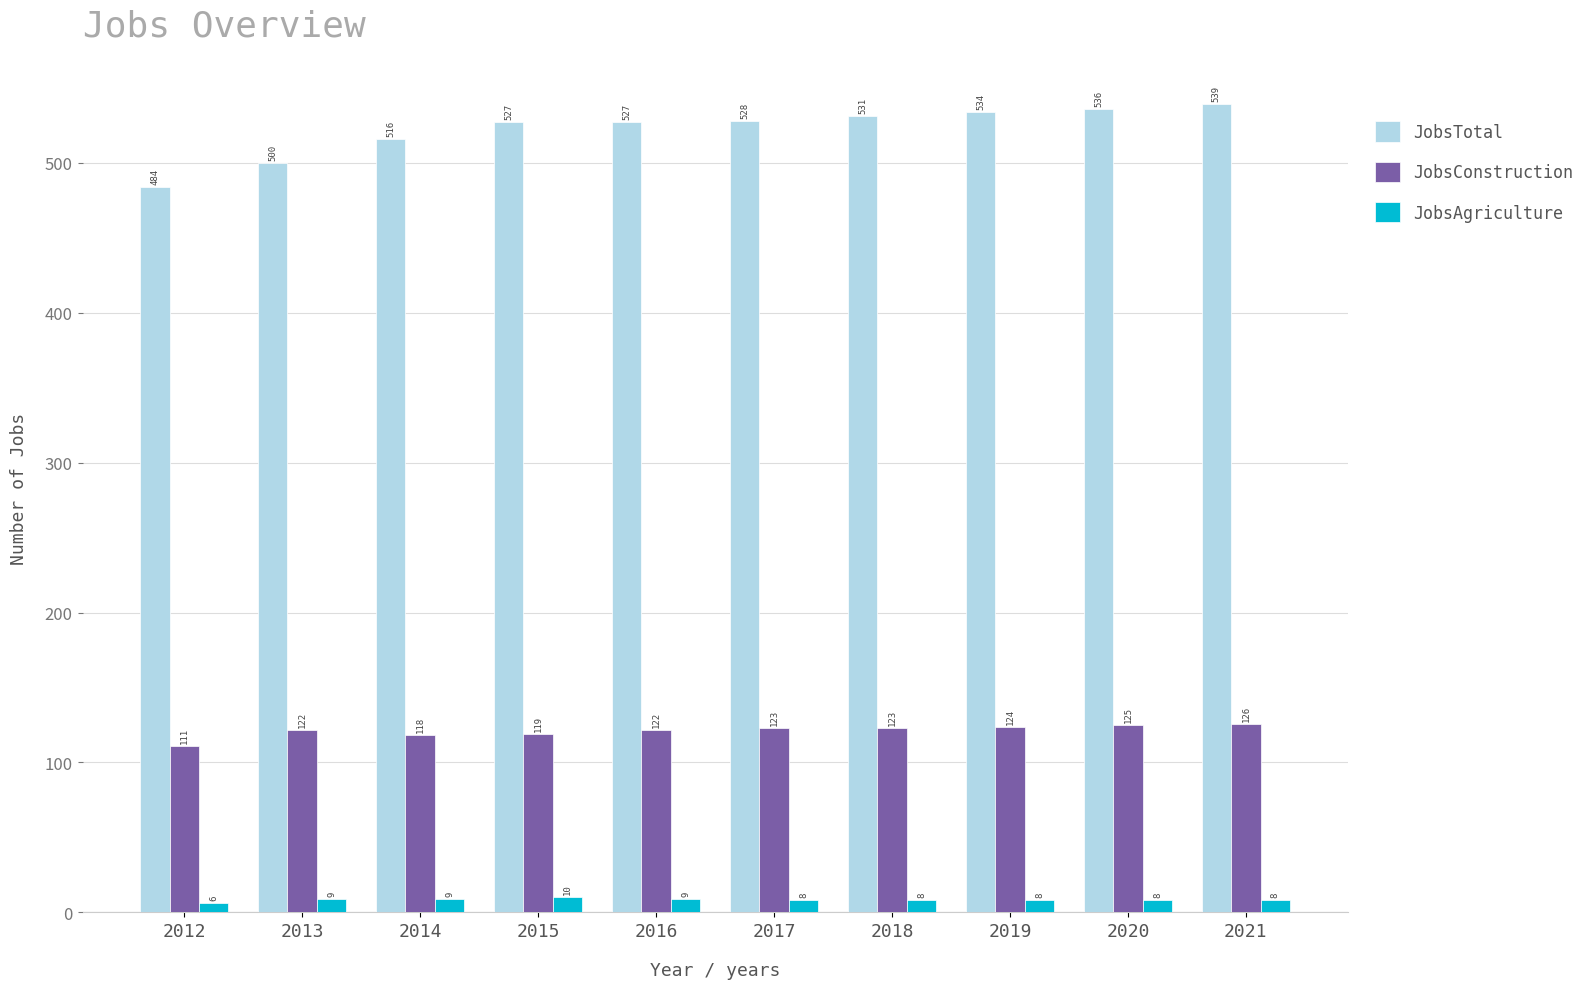

What is the difference between the JobsAgriculture values at 2016 and 2021?

1